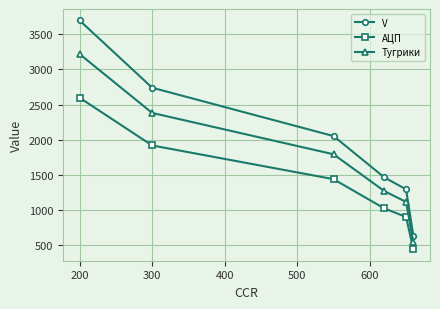

Read the Тугрики value at 300.

2380